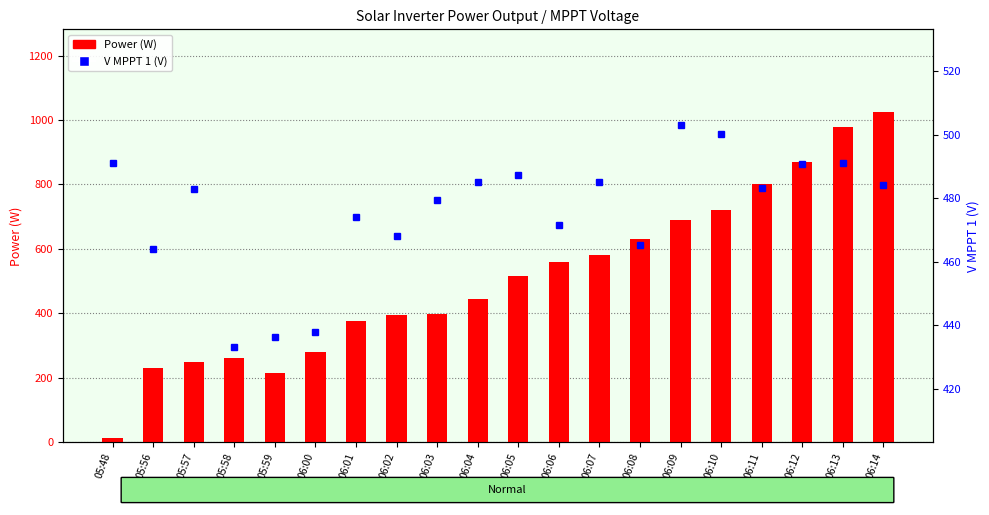

The value of Power (W) at 05:59 is 366.0. True or false?

False